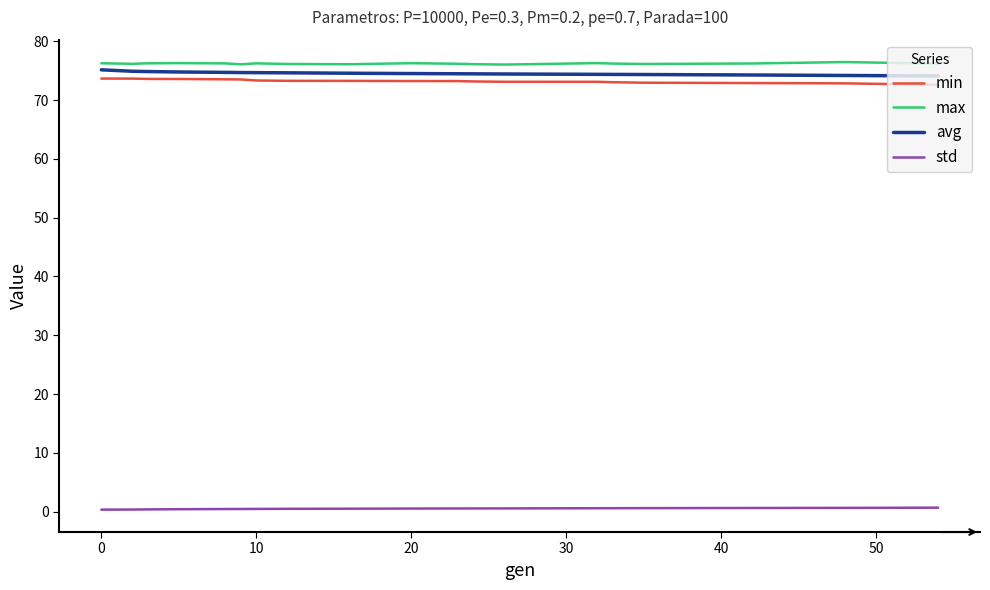

What is the highest value of the max series?

76.5